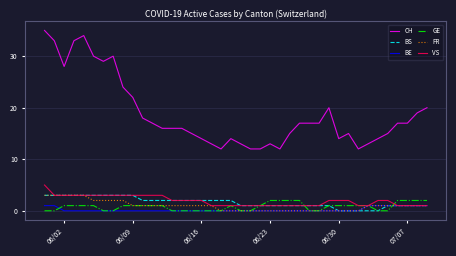

How many lines are shown in the chart?

6